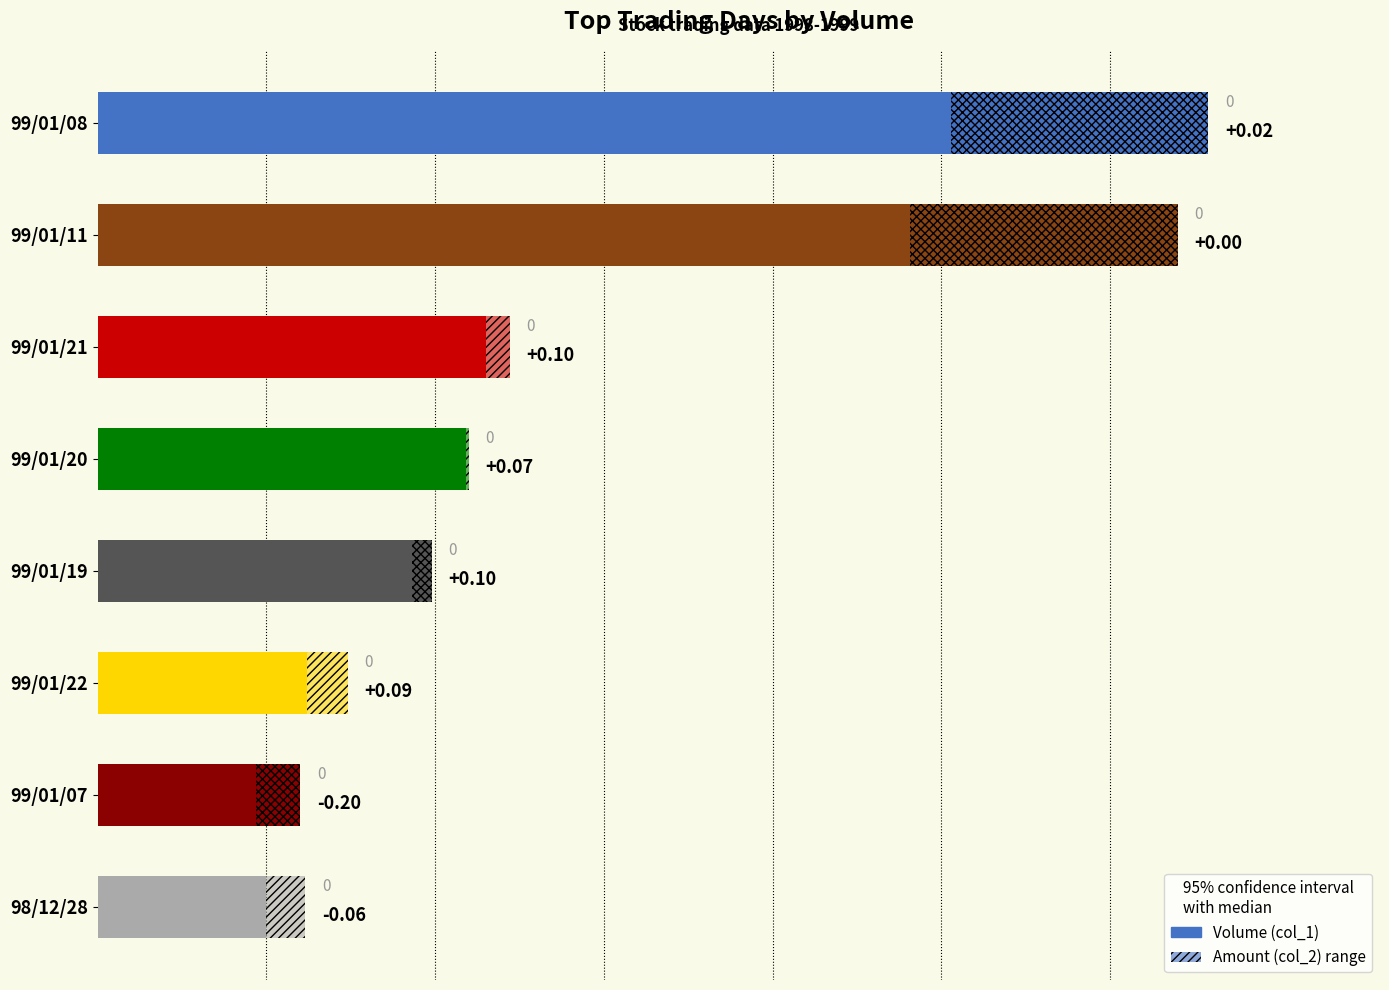

What is the sum of all values?

1144000